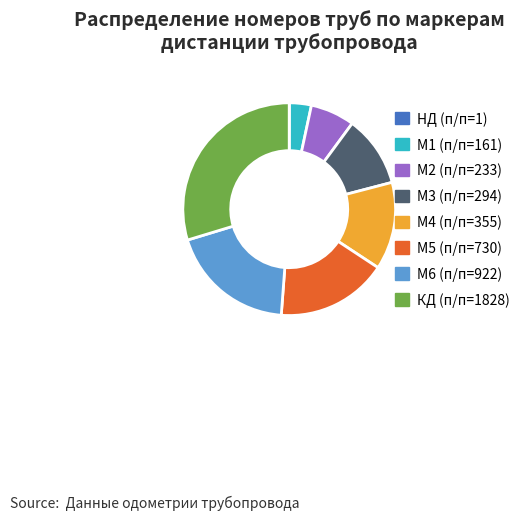

Do M3 (п/п=294) and M5 (п/п=730) together represent more than half of the pie?

No